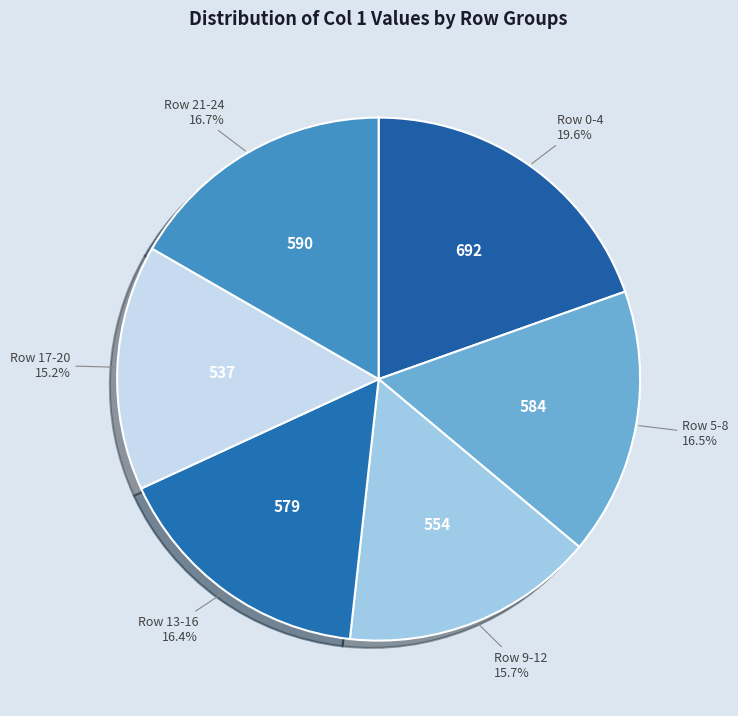

Approximately how many times larger is the value at Row 5-8 compared to Row 0-4?

0.8